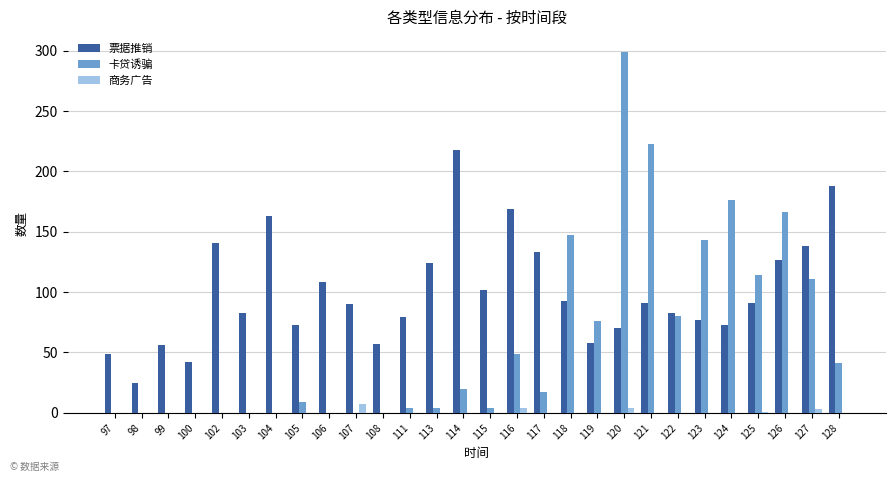

The 票据推销 series shows 79 at 111. True or false?

True